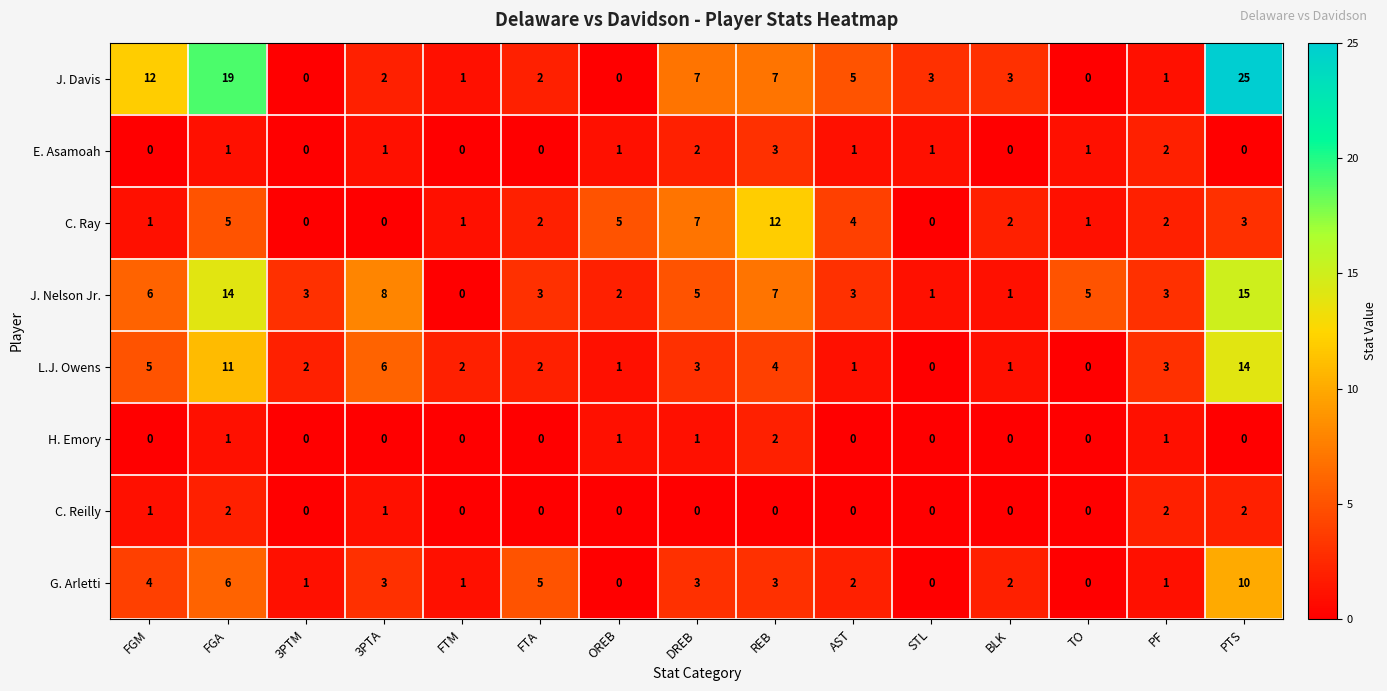

What is the difference between the second highest and minimum values in the J. Davis series?

19